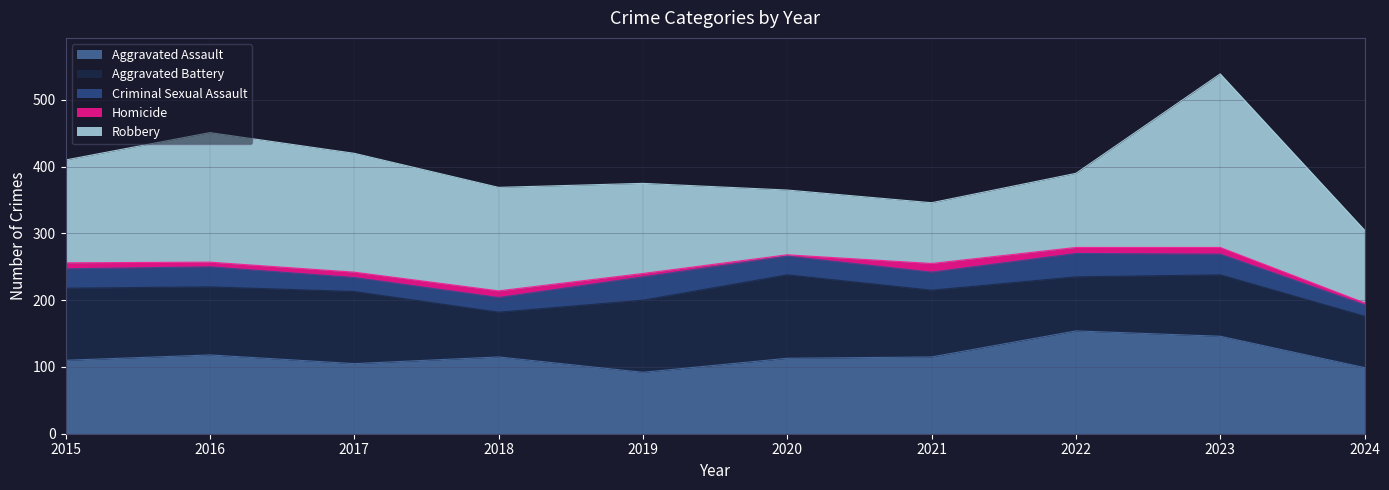

At which category does Robbery reach its first local valley?

2021